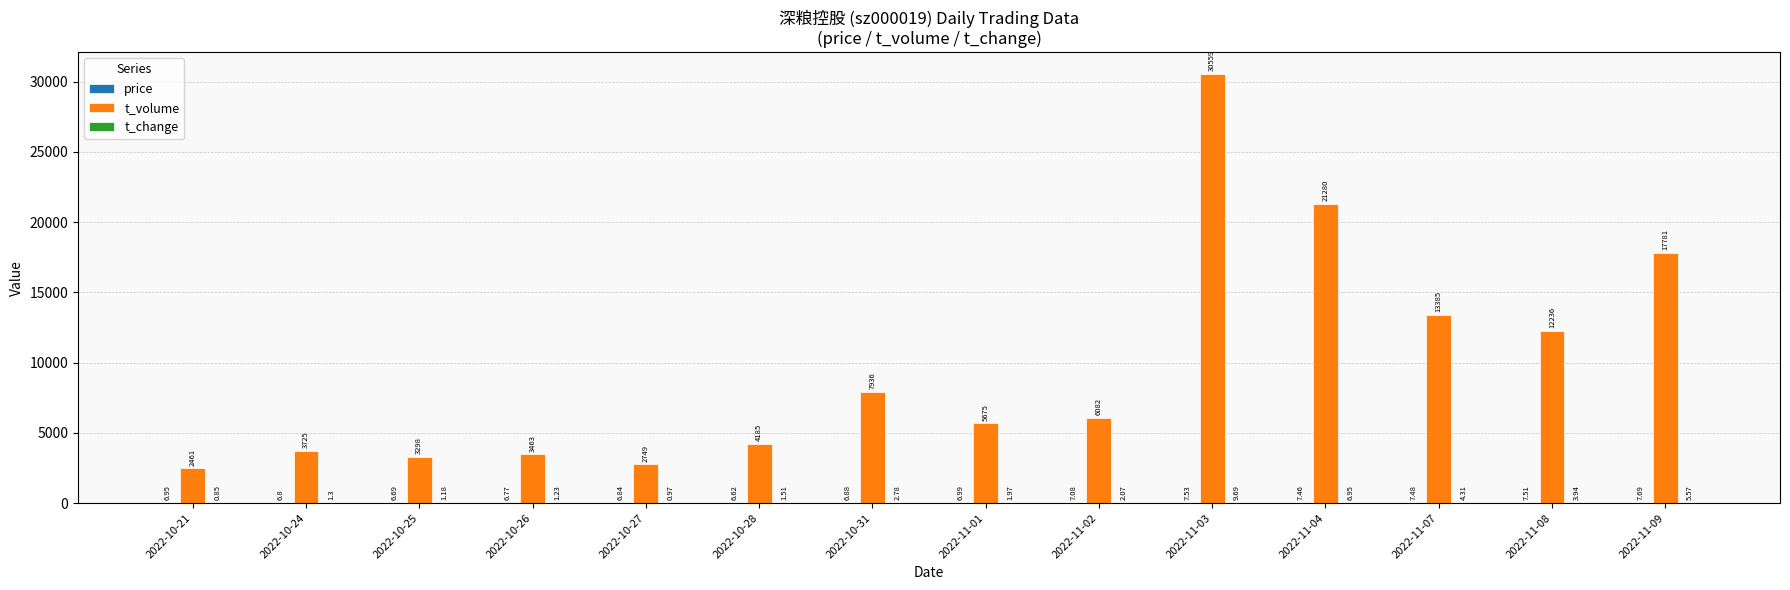

At which category is the sum across all series the highest?

2022-11-03